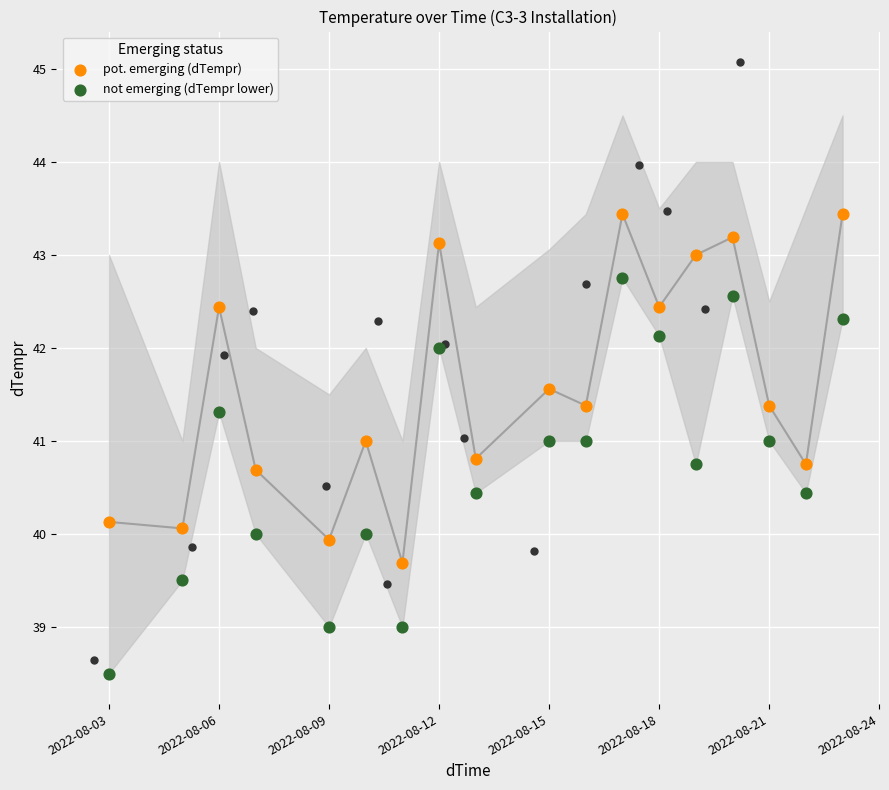

What is the total value across all series at 2022-08-18?

84.6